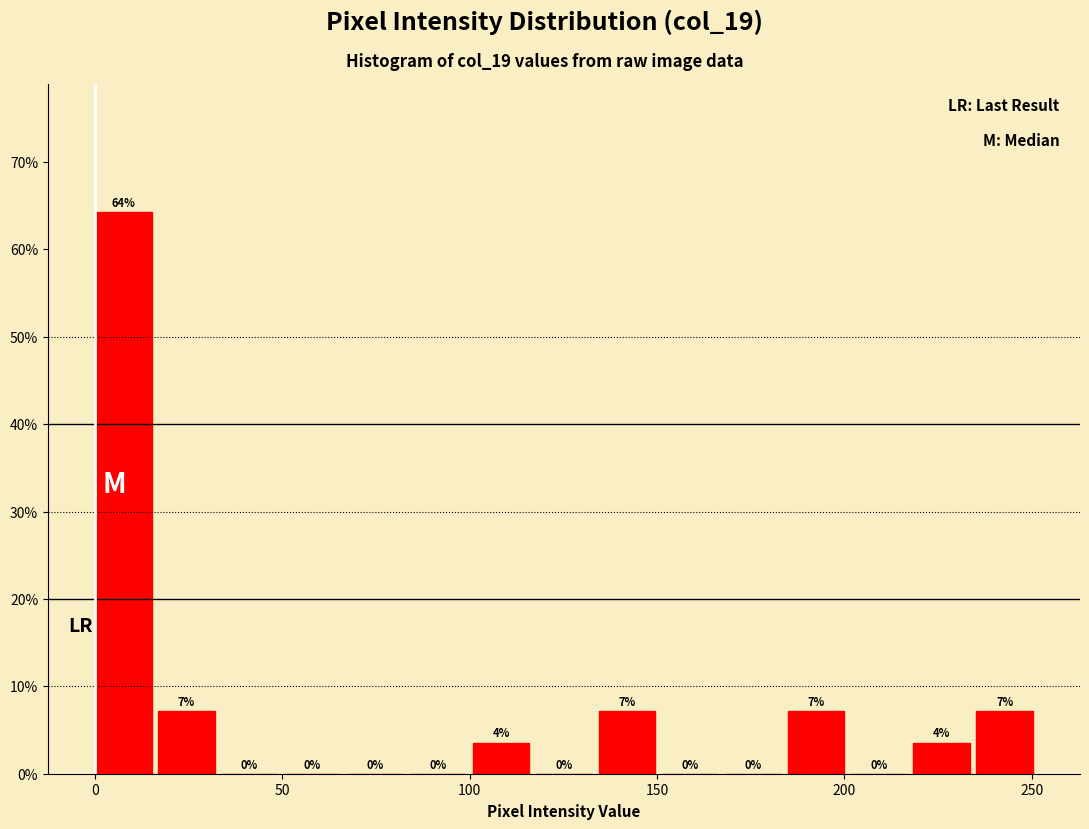

Around what value on the x-axis is the tallest bar? Give the approximate position of its centre, as read against the axis.

10